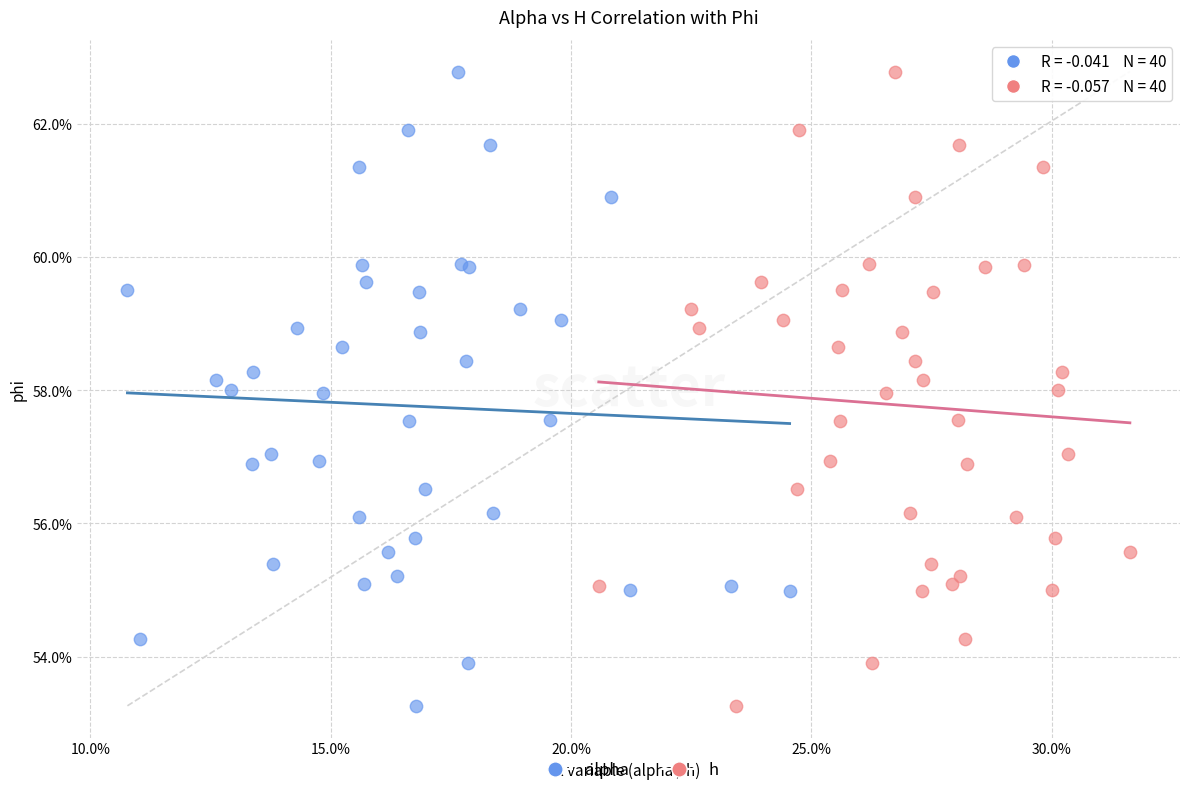

What are all the series names shown in the legend?

alpha, h